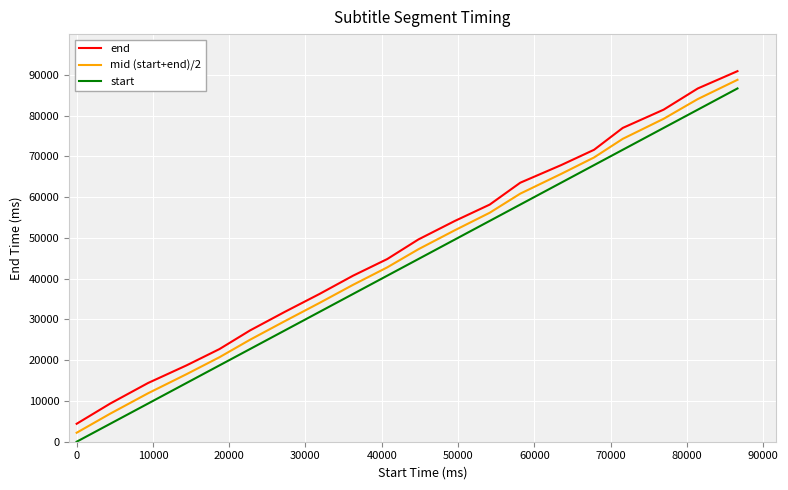

What is the minimum value for end?

4400